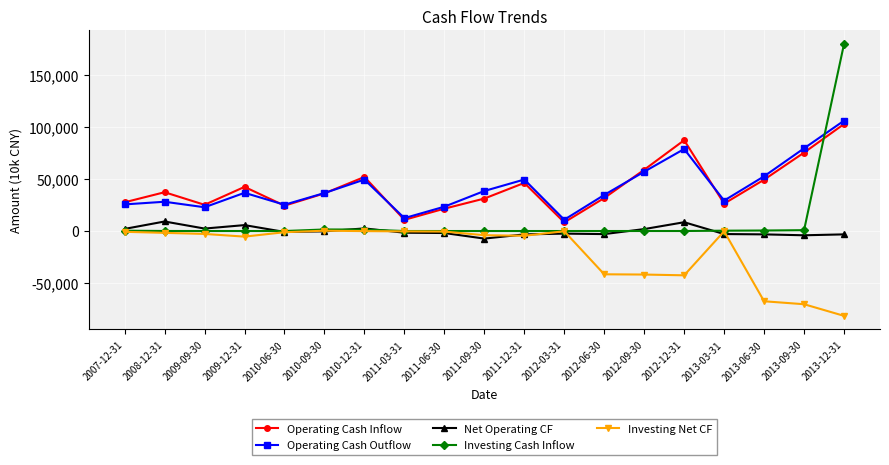

Between 2010-09-30 and 2011-03-31, which series saw the biggest shift?

Operating Cash Inflow